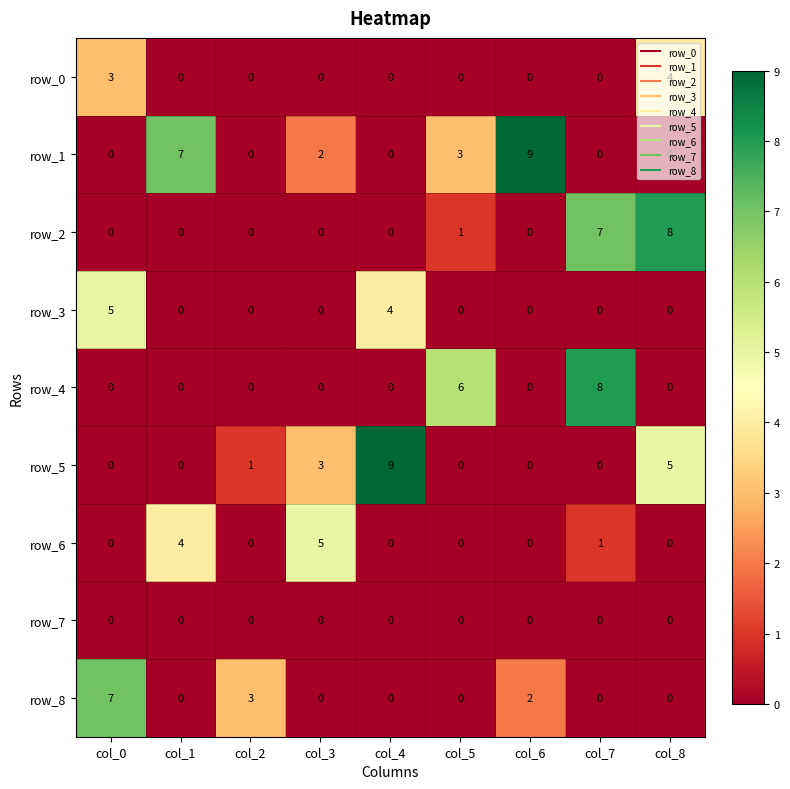

Which series has the largest total across all categories?

row_1